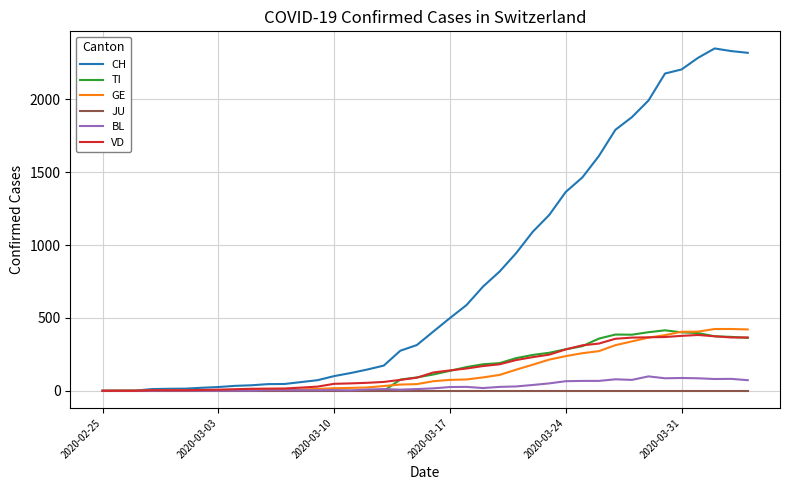

Which series has the largest range (max minus min)?

CH